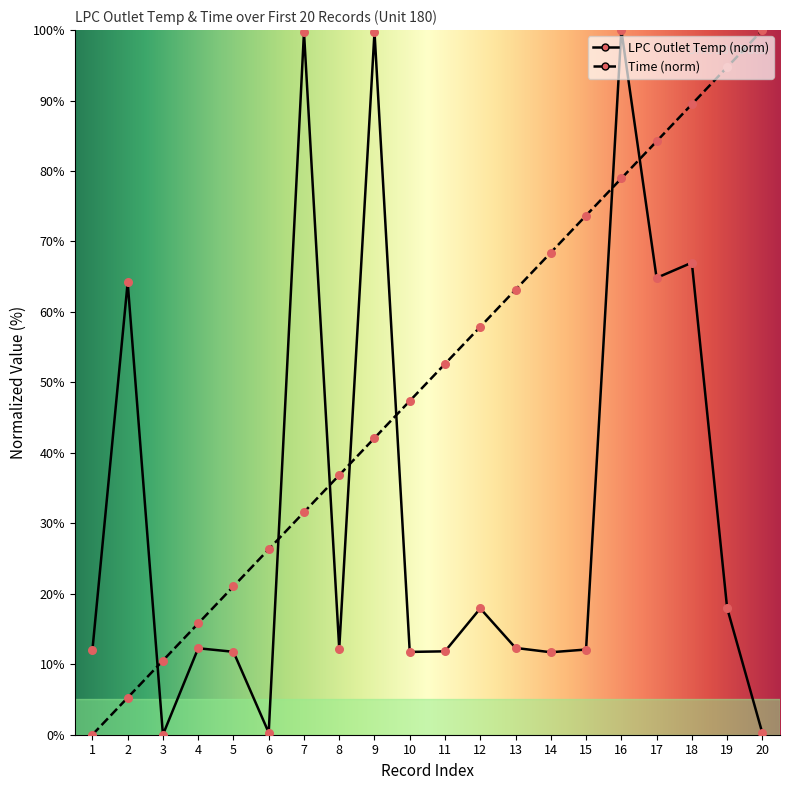

Is the value of Time at 19 greater than the value of LPC Outlet Temp at 5?

Yes